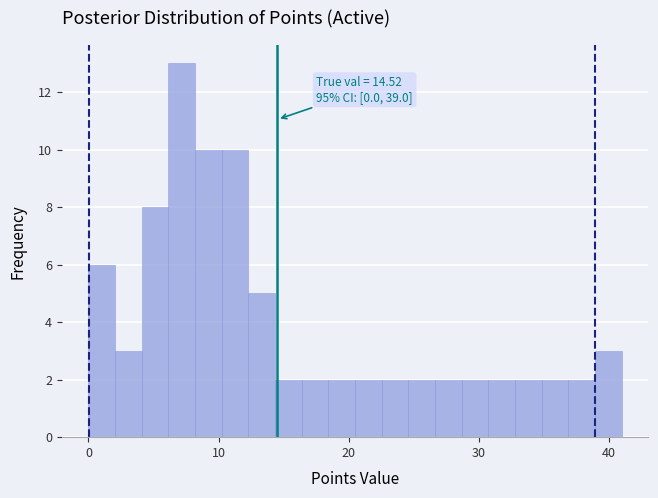

Read against the x-axis, roughly where is the centre of the tallest bar?

7